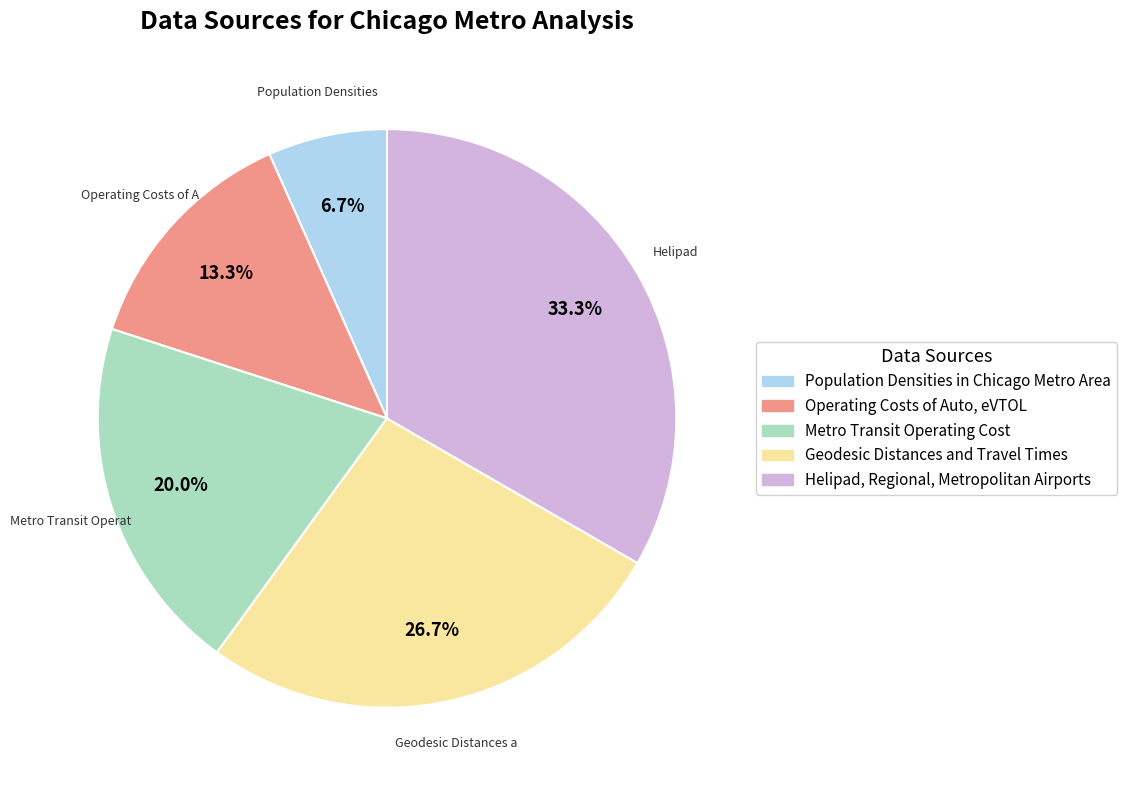

Is Geodesic Distances and Travel Times the majority of the pie?

No